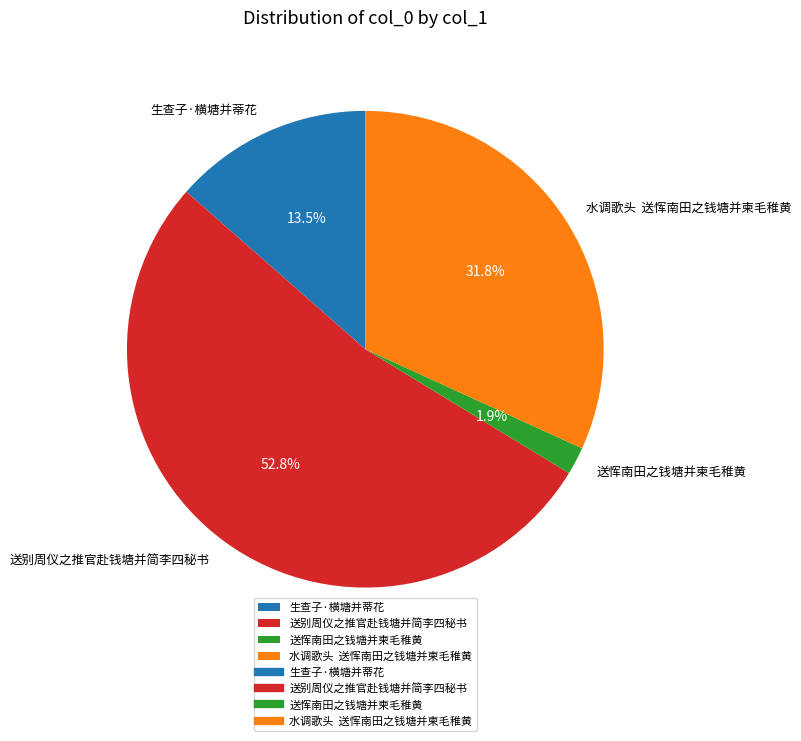

Does 送恽南田之钱塘并柬毛稚黄 account for over 50% of the chart?

No